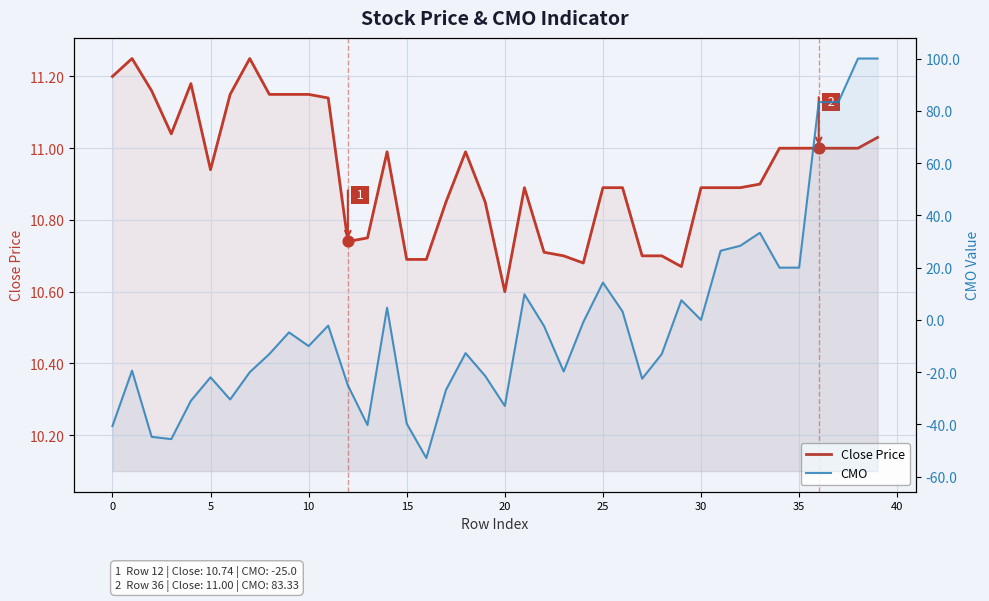

Which series has the largest total across all categories?

Close Price